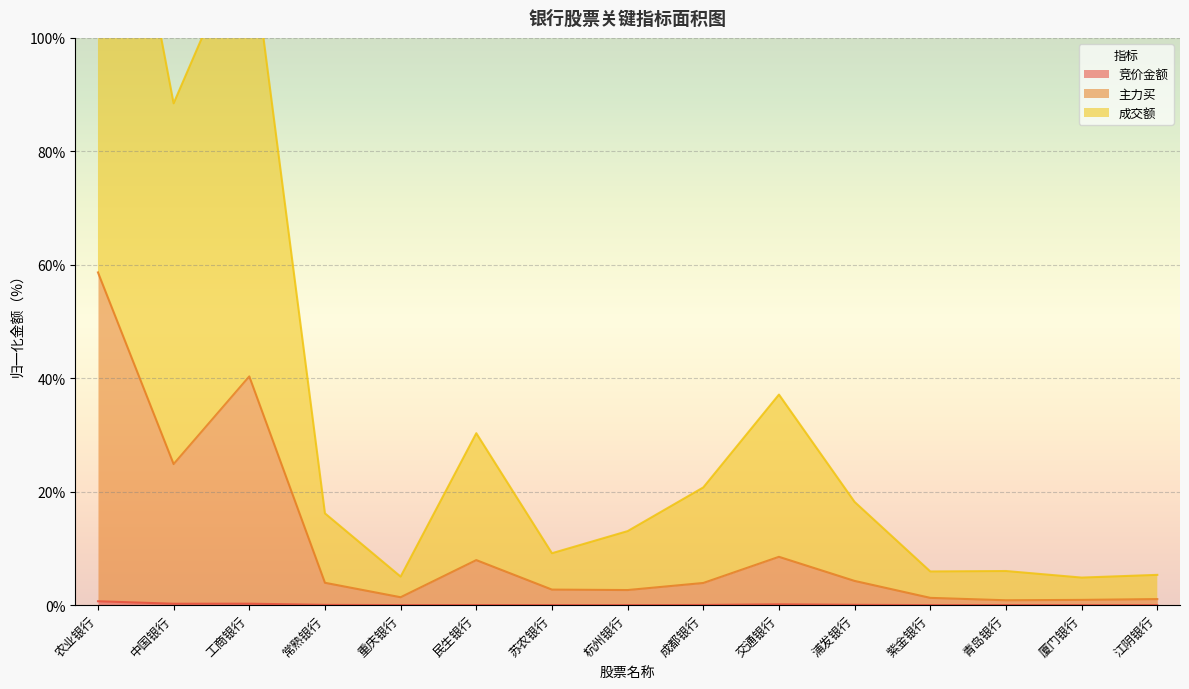

What position from the right is 紫金银行?

4